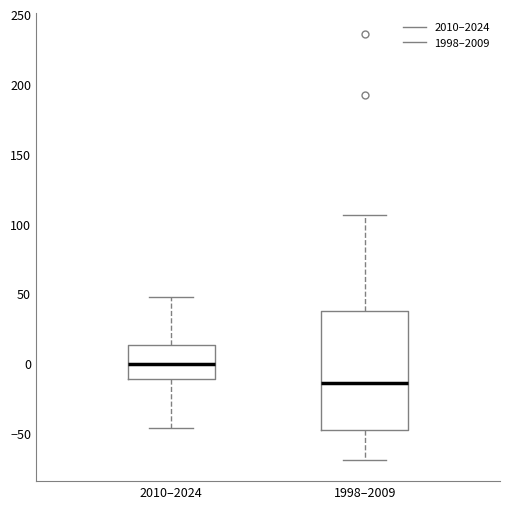

Where is the lower edge of the box for 1998–2009 on the y-axis? The values are not printed on the chart, so give them approximately, as read against the axis.

-50